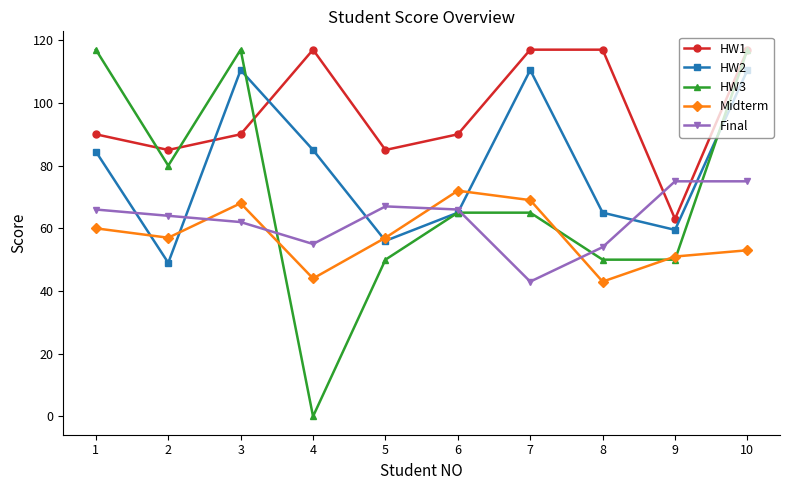

At how many categories does at least one series exceed 55?

10